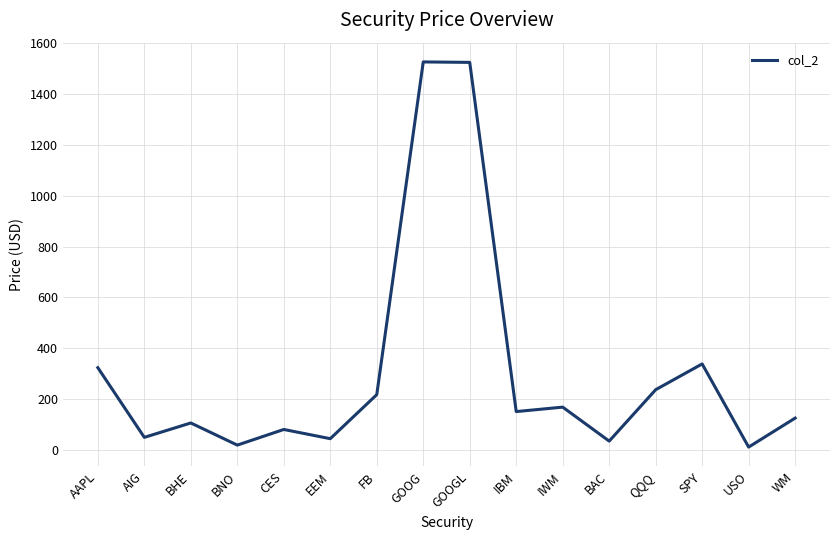

What is the maximum value shown in the chart?

1526.7